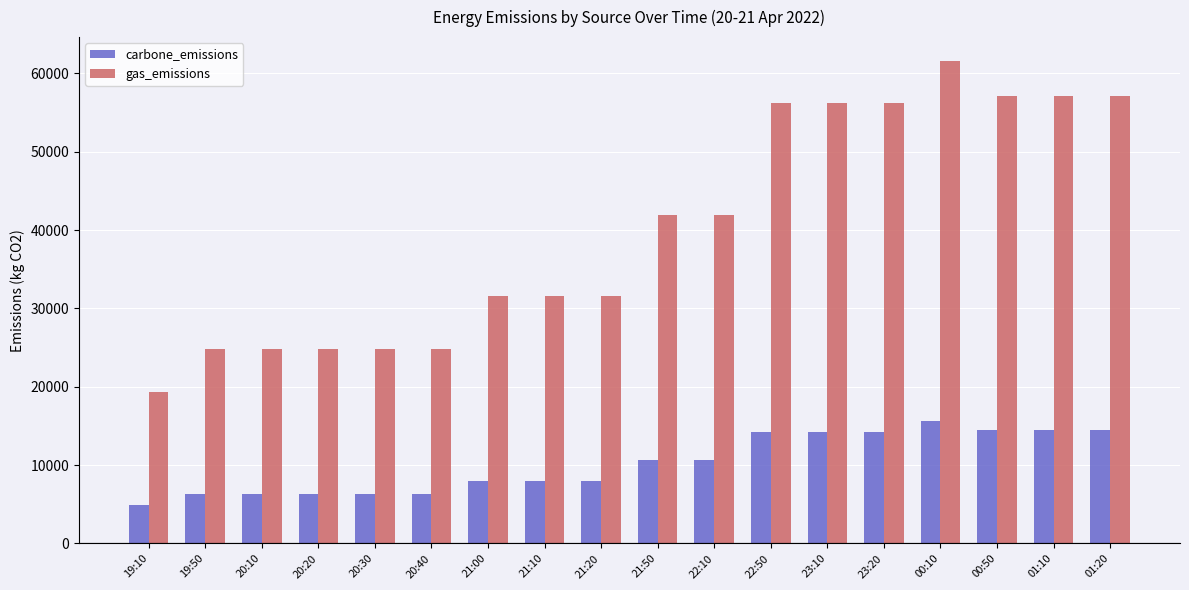

Which series changed the most between 20:40 and 22:10?

gas_emissions